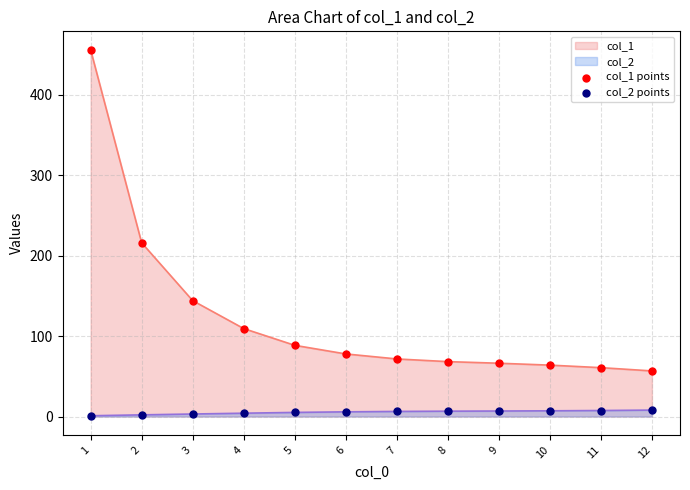

Which series reaches the maximum Y coordinate?

col_1 points